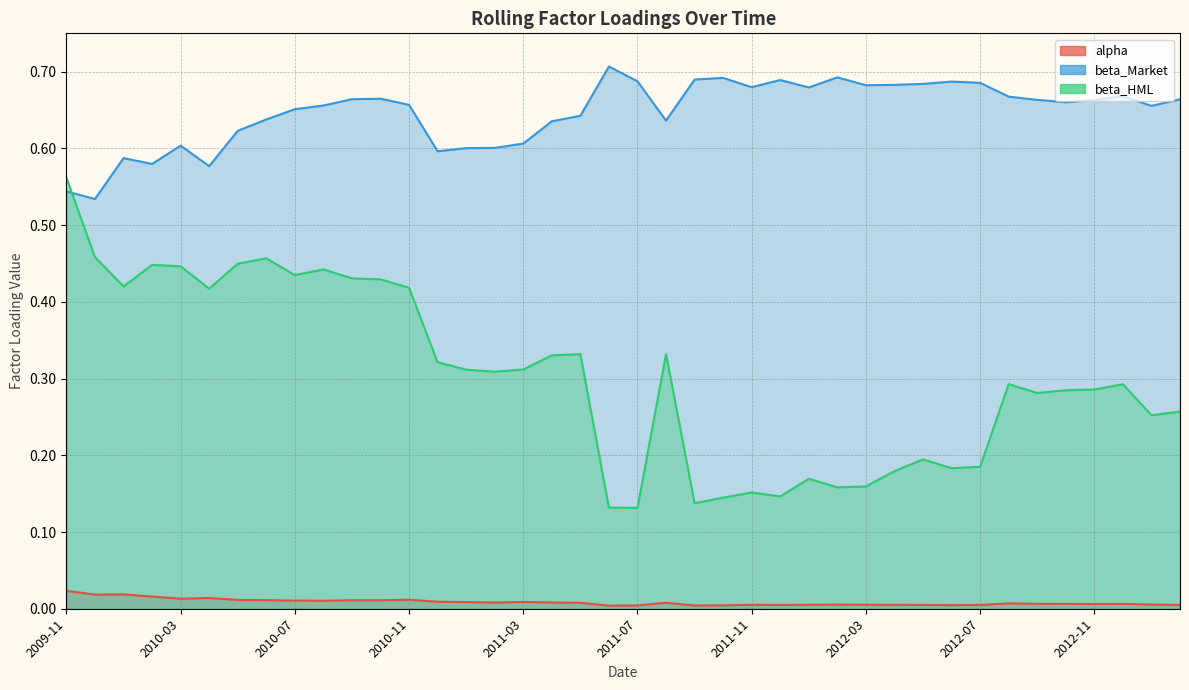

What is the label of the 2nd point from the right?

2013-01